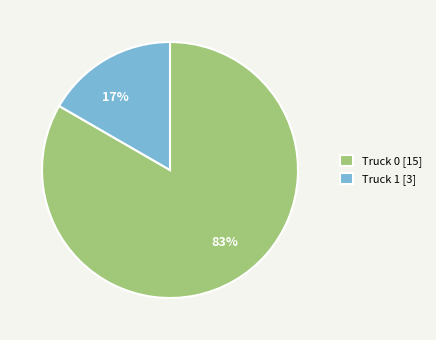

To the nearest percent, what is the combined percentage of 17% and 83%?

100%